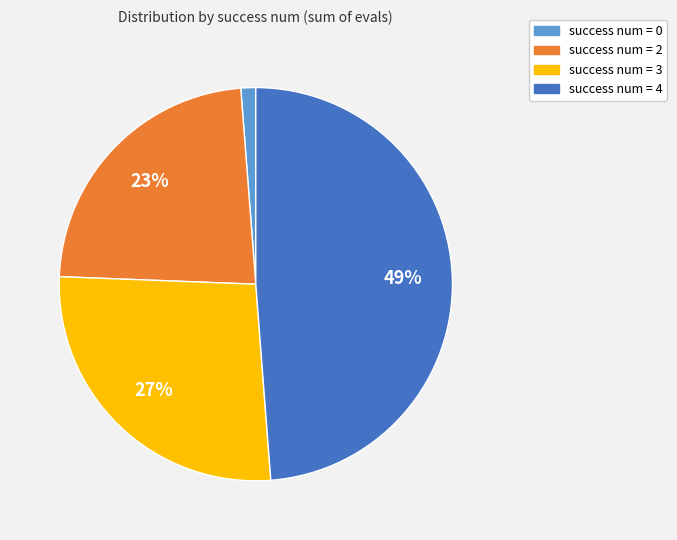

To the nearest percent, what portion does success num = 3 represent?

27%